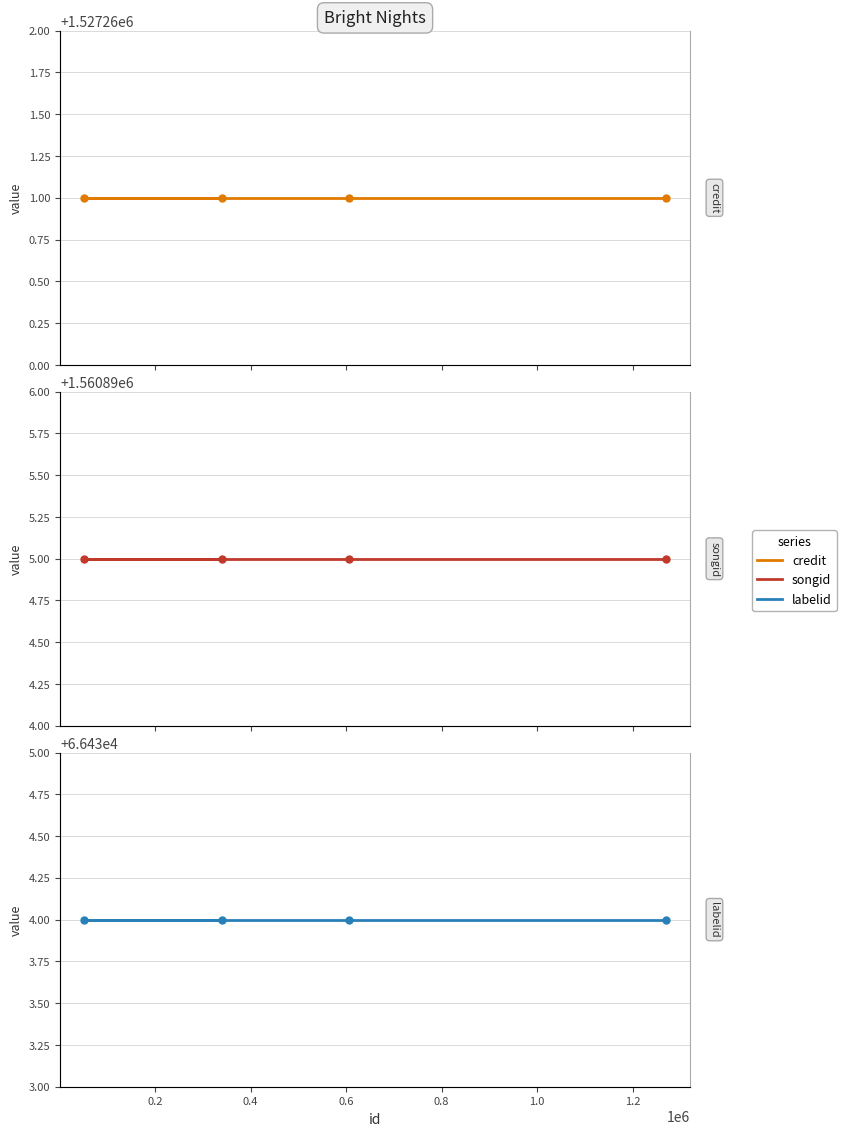

What is the sum of all labelid values?

265736